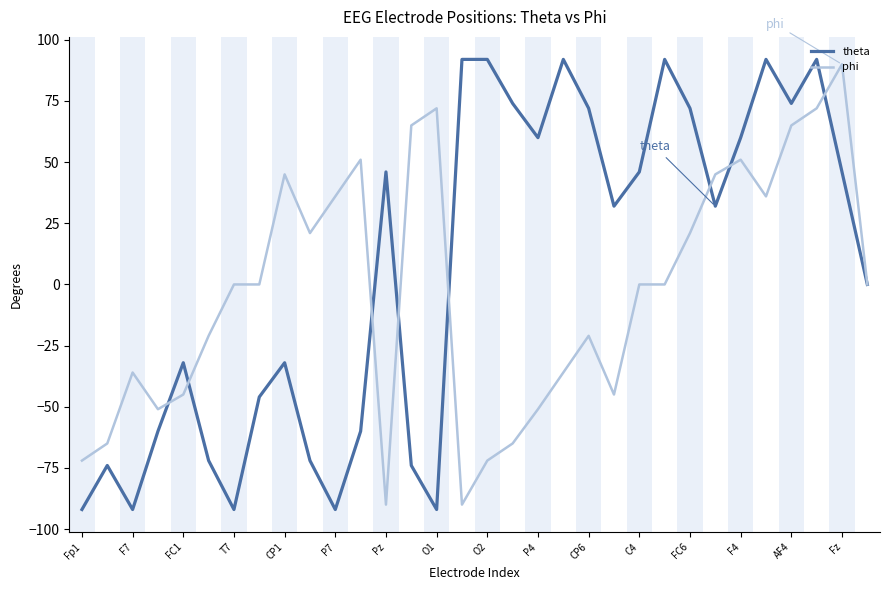

Rank the series by their average value, from lowest to highest.

phi, theta